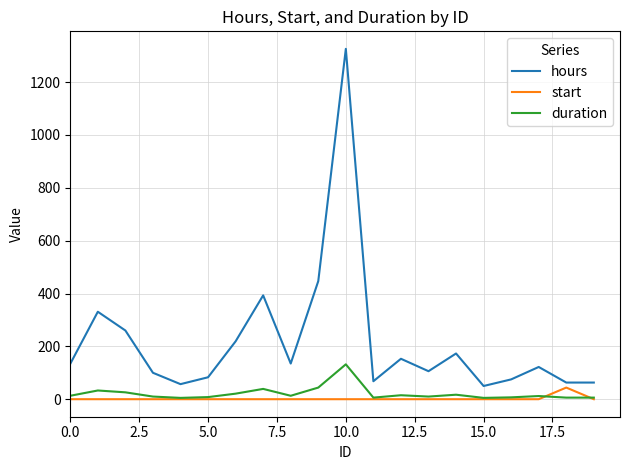

How many interior local peaks does the hours series have?

6